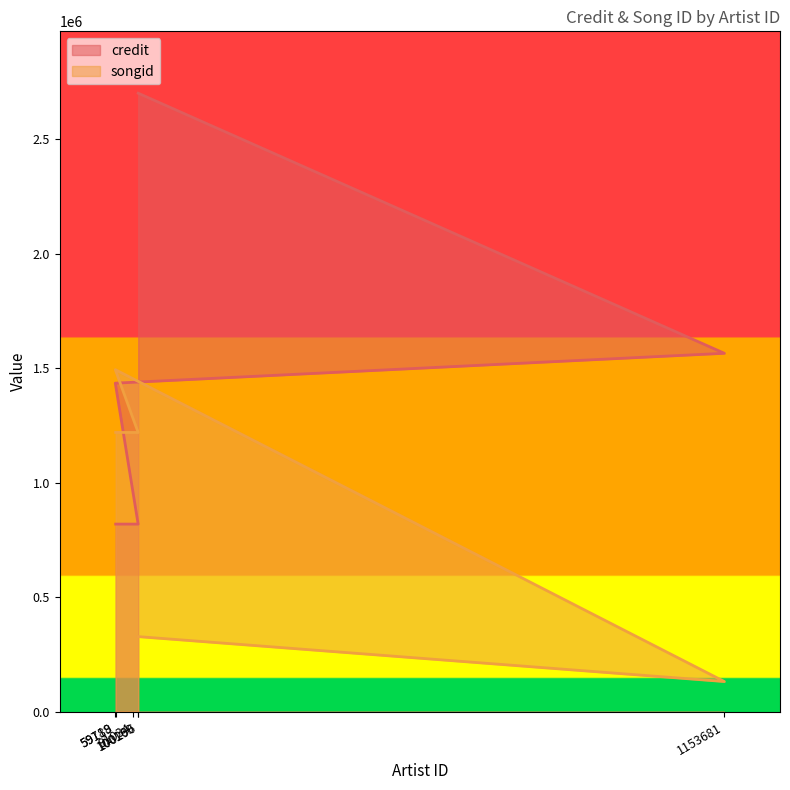

How many values in the credit series exceed 1434693?

2